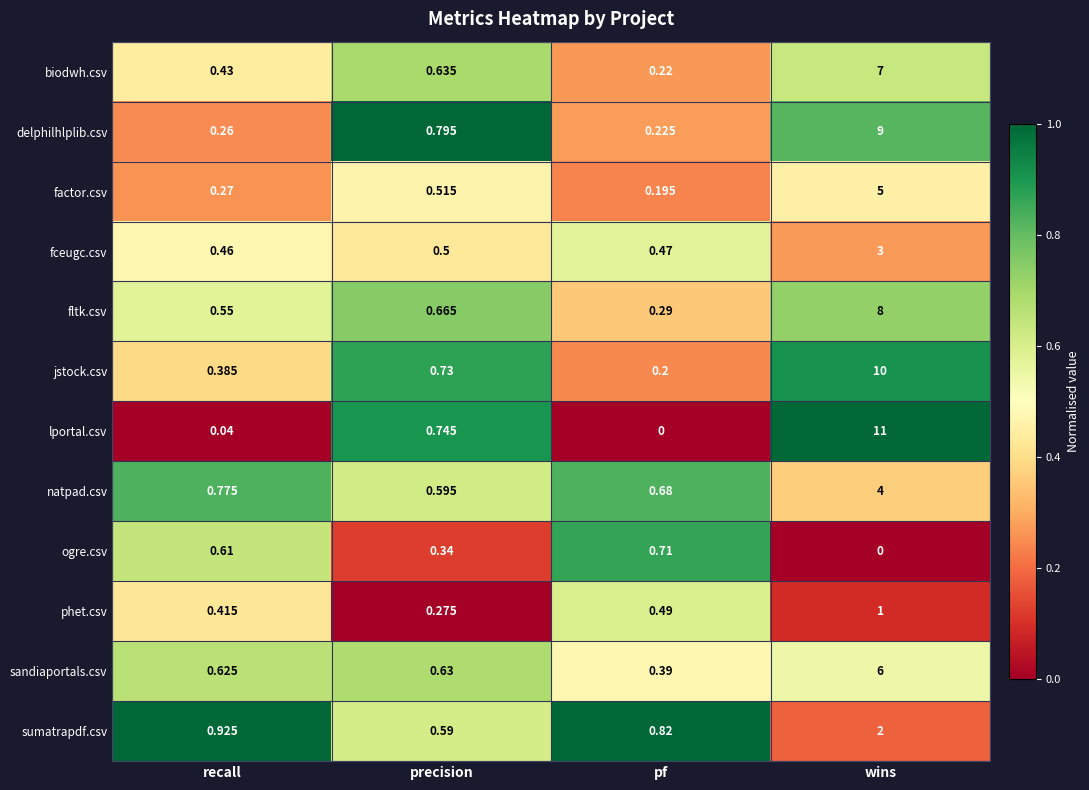

Which series changed the most between precision and wins?

lportal.csv